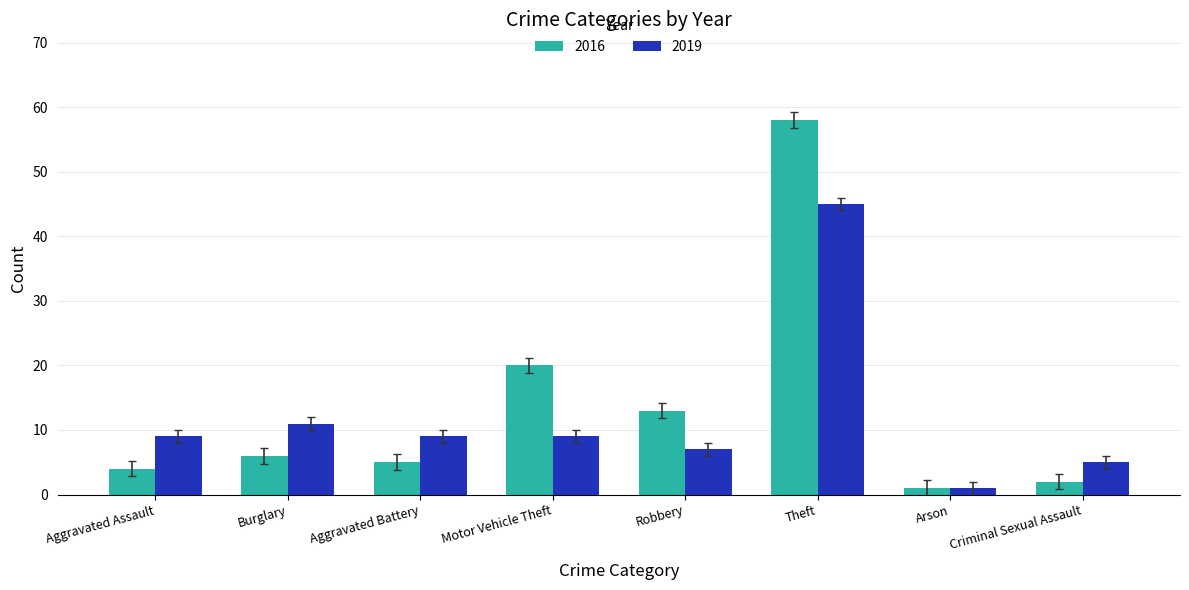

Is it true that 2016 equals 2 at Burglary?

False